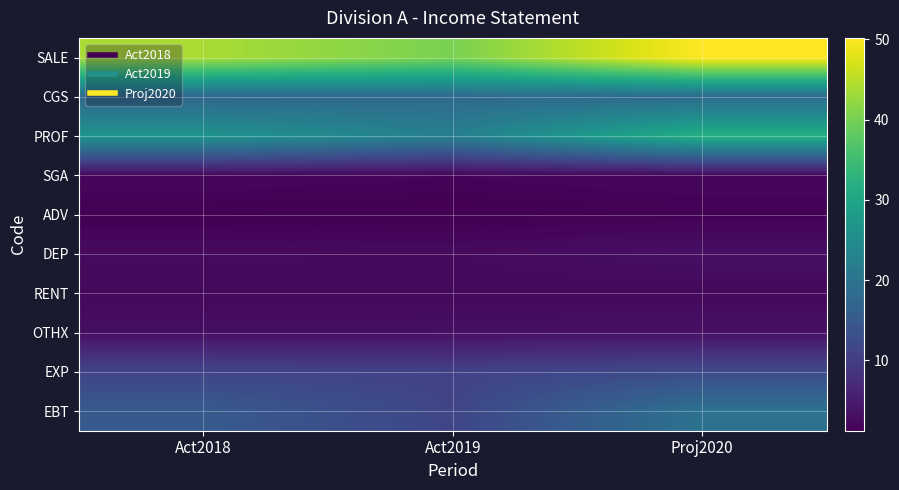

At Act2019, list the series in order from smallest to largest.

ADV, SGA, RENT, DEP, OTHX, EXP, EBT, CGS, PROF, SALE